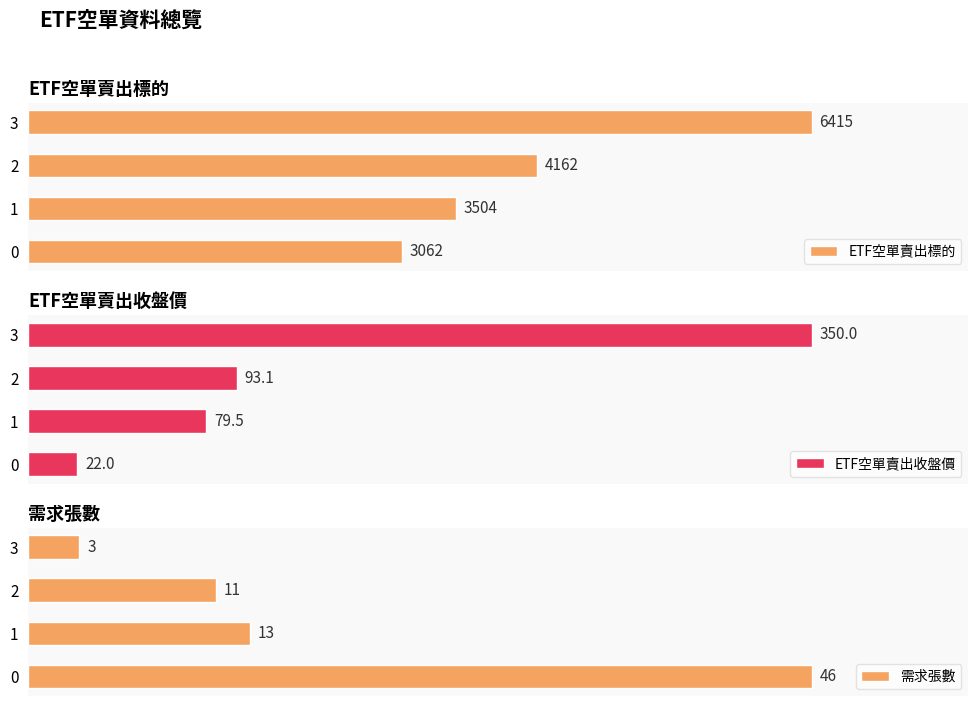

Reading right to left, extract all data points from this chart.

ETF空單賣出標的: 6415.0	4162.0	3504.0	3062.0
ETF空單賣出收盤價: 350.0	93.1	79.5	22.0
需求張數: 3.0	11.0	13.0	46.0